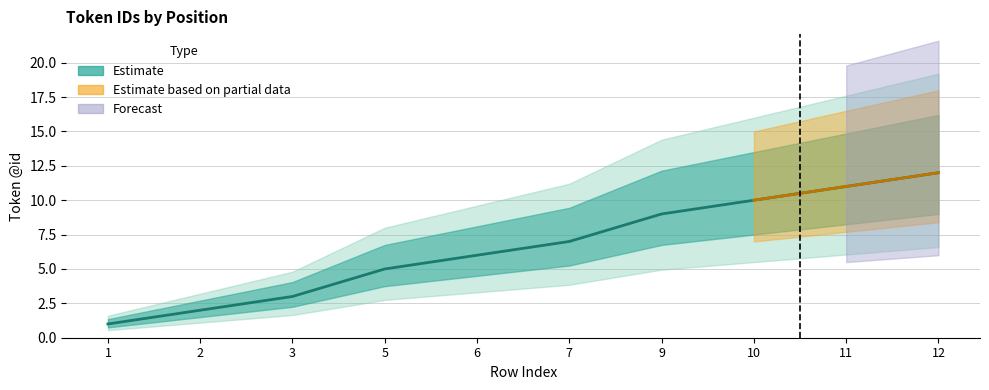

At which category does the chart reach its peak across all series?

12